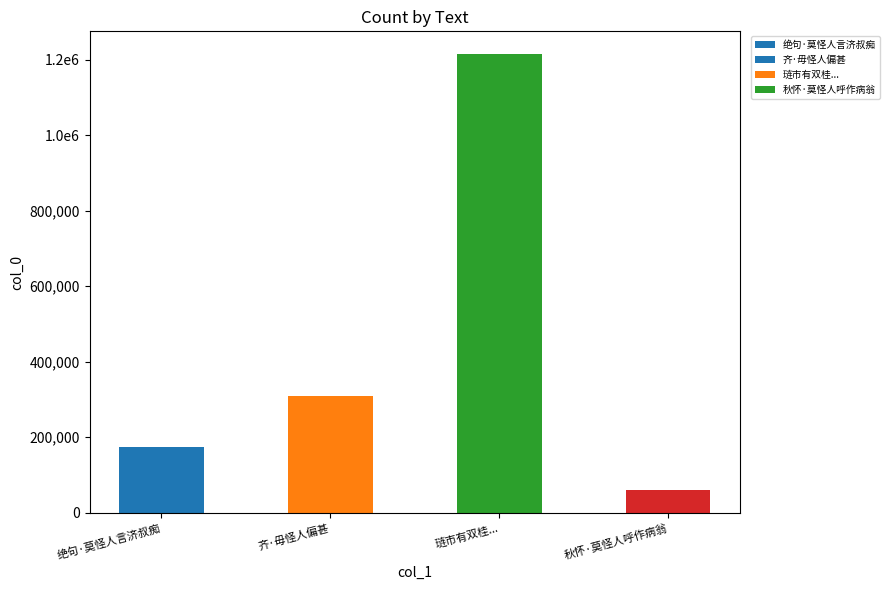

List the labels in order of value, largest first.

琏市有双桂..., 齐·毋怪人偏甚, 绝句·莫怪人言济叔痴, 秋怀·莫怪人呼作病翁